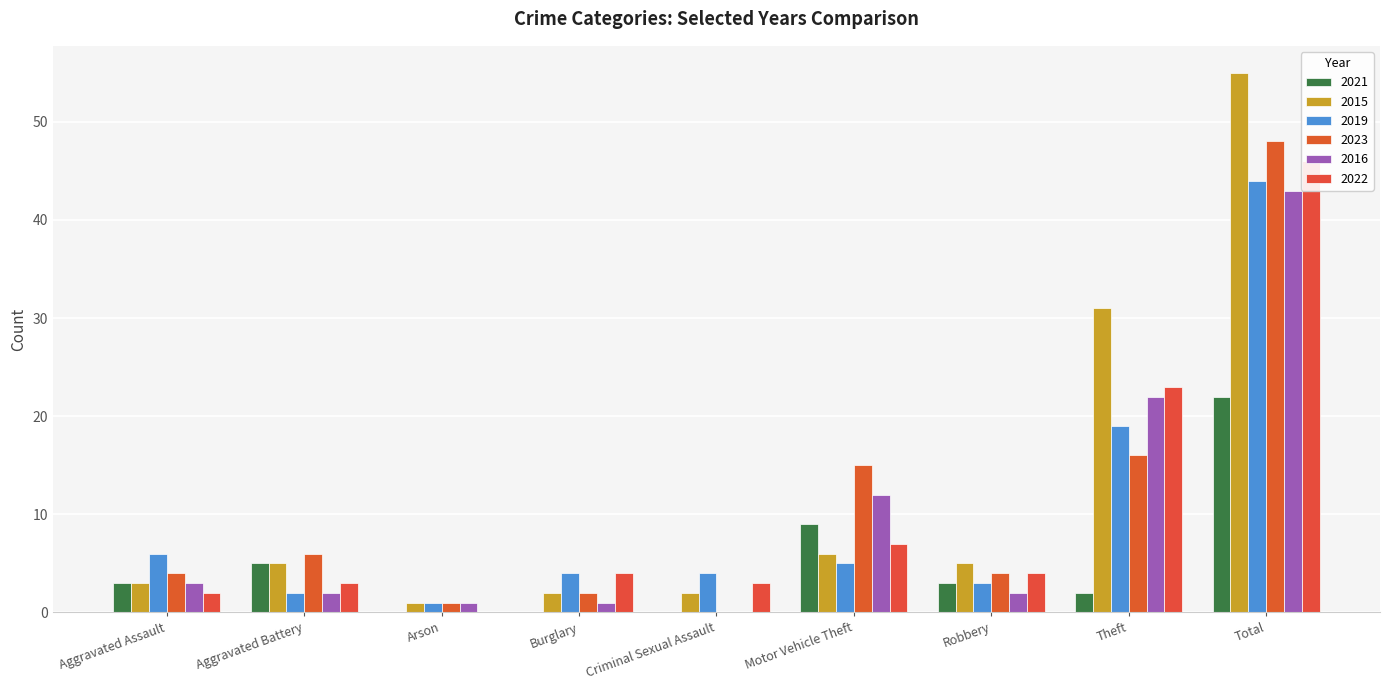

Reading left to right, what are all the values shown in this chart?

2021: Aggravated Assault=3	Aggravated Battery=5	Arson=0	Burglary=0	Criminal Sexual Assault=0	Motor Vehicle Theft=9	Robbery=3	Theft=2	Total=22
2015: Aggravated Assault=3	Aggravated Battery=5	Arson=1	Burglary=2	Criminal Sexual Assault=2	Motor Vehicle Theft=6	Robbery=5	Theft=31	Total=55
2019: Aggravated Assault=6	Aggravated Battery=2	Arson=1	Burglary=4	Criminal Sexual Assault=4	Motor Vehicle Theft=5	Robbery=3	Theft=19	Total=44
2023: Aggravated Assault=4	Aggravated Battery=6	Arson=1	Burglary=2	Criminal Sexual Assault=0	Motor Vehicle Theft=15	Robbery=4	Theft=16	Total=48
2016: Aggravated Assault=3	Aggravated Battery=2	Arson=1	Burglary=1	Criminal Sexual Assault=0	Motor Vehicle Theft=12	Robbery=2	Theft=22	Total=43
2022: Aggravated Assault=2	Aggravated Battery=3	Arson=0	Burglary=4	Criminal Sexual Assault=3	Motor Vehicle Theft=7	Robbery=4	Theft=23	Total=46